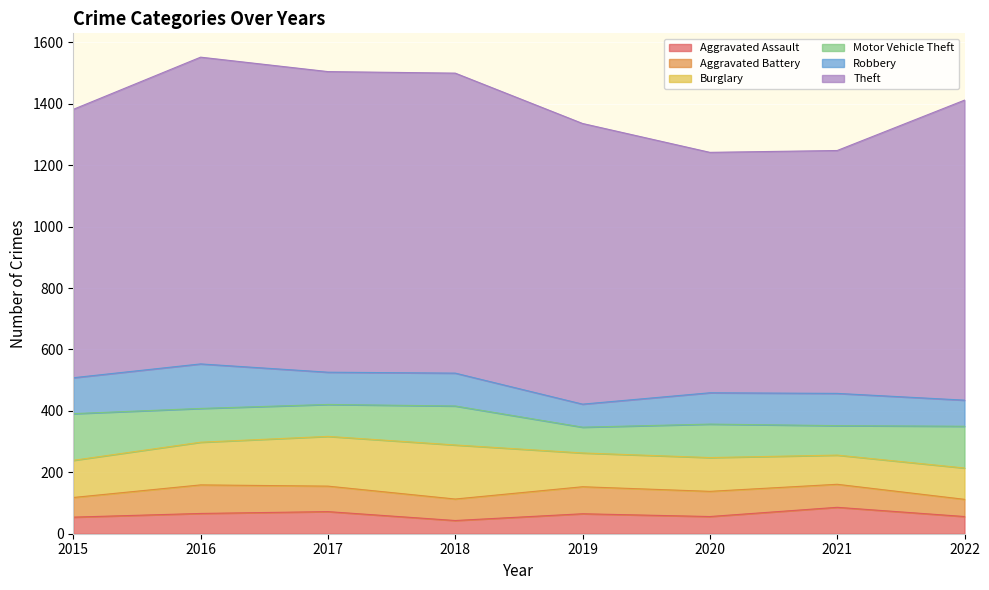

What is the sum of all Robbery values?

841